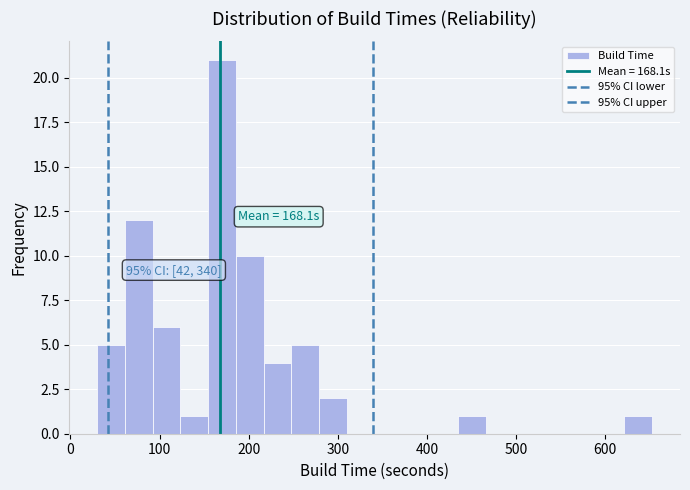

Around what value on the x-axis is the tallest bar? Give the approximate position of its centre, as read against the axis.

170